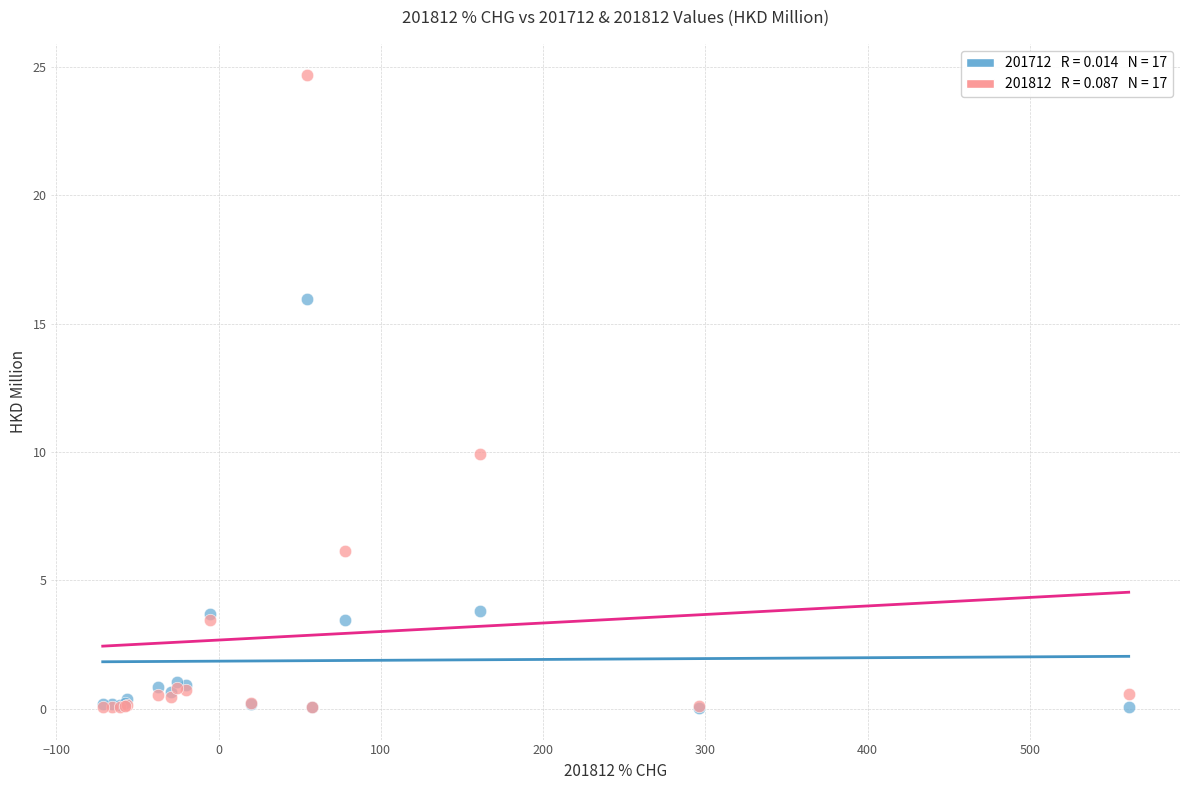

Across all series, what Y value is closest to 12?

9.9